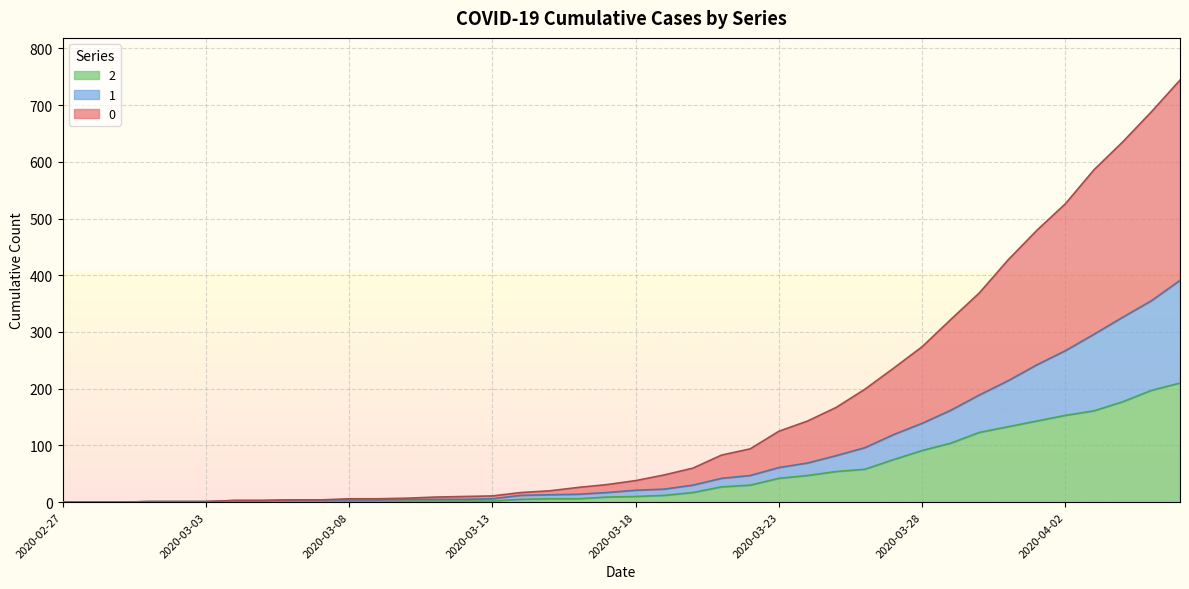

True or false: 0 and 2 intersect in this chart.

False